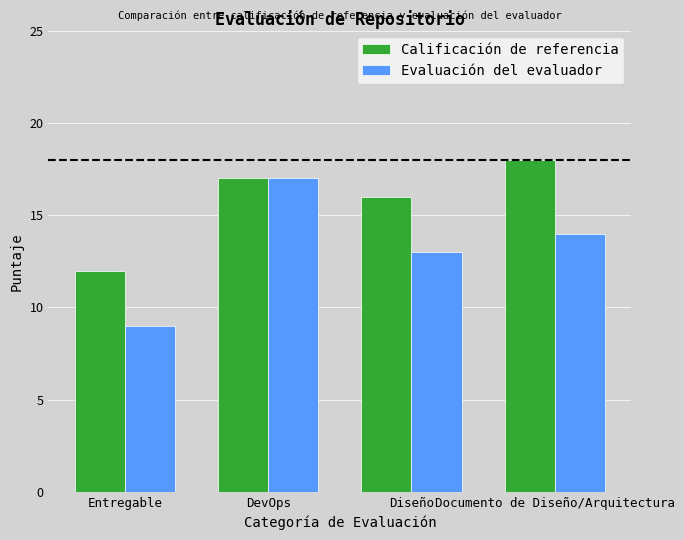

At which category is the sum across all series the highest?

DevOps